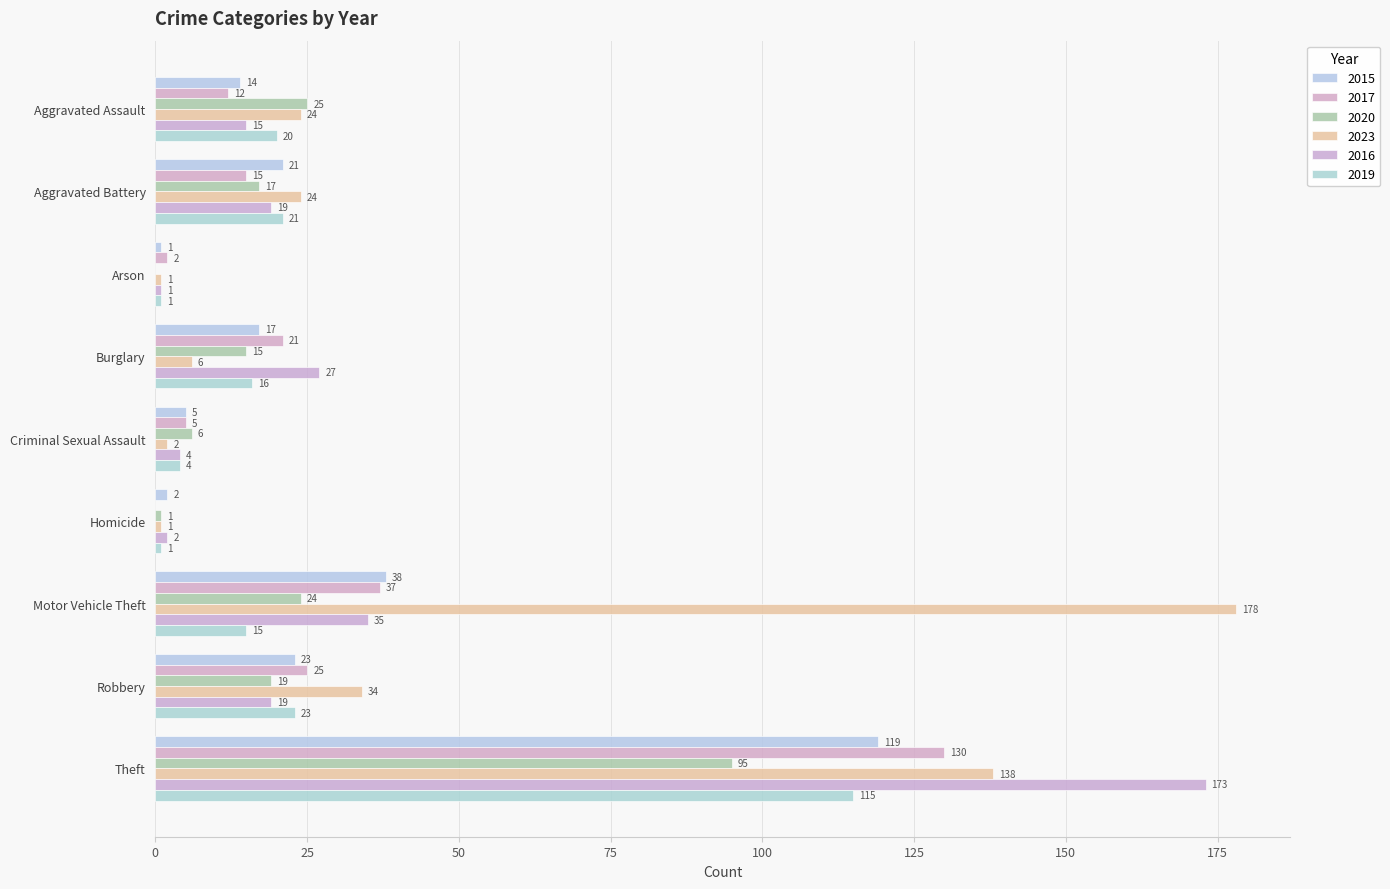

How many positive values does the 2017 series have?

8